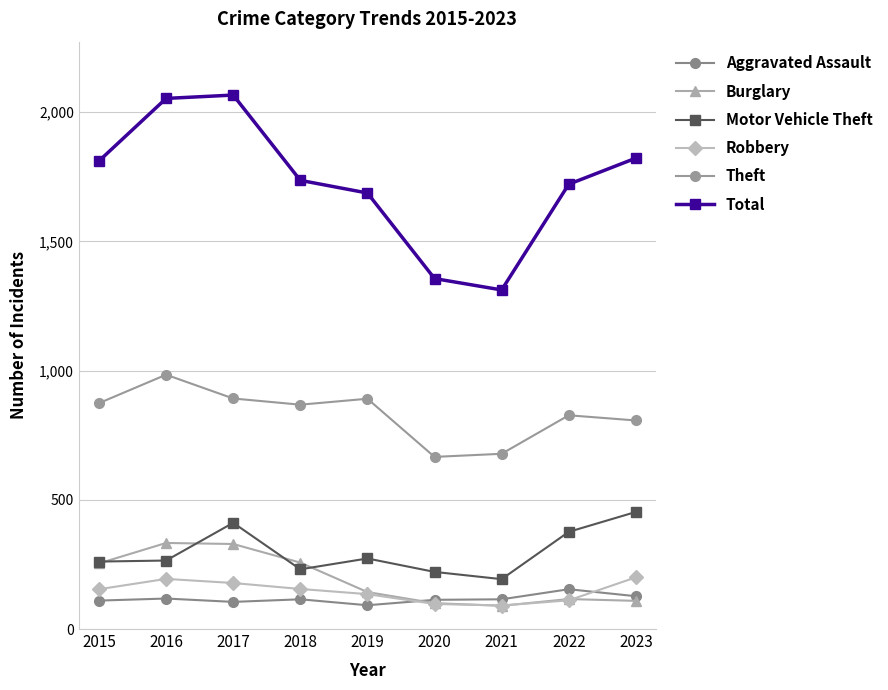

At which label does Aggravated Assault reach its minimum?

2019